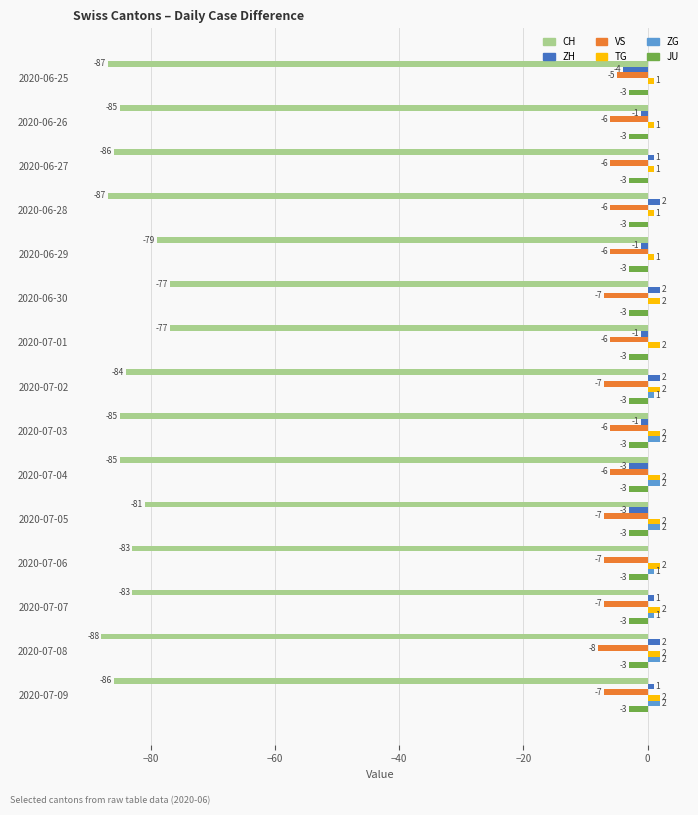

Which series changed the most between 2020-07-02 and 2020-07-04?

ZH